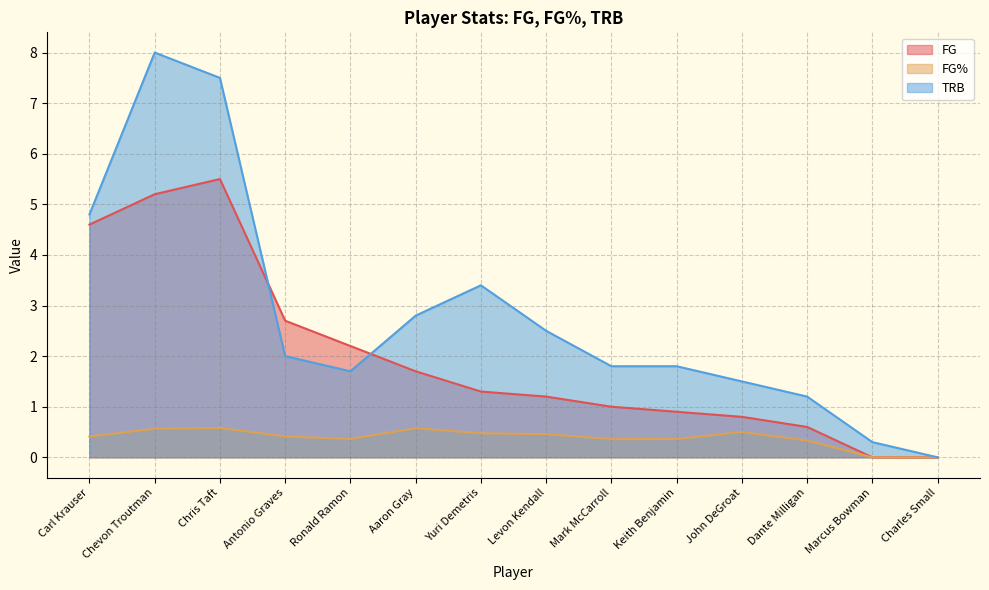

Between Chris Taft and Carl Krauser, which is larger?

Chris Taft